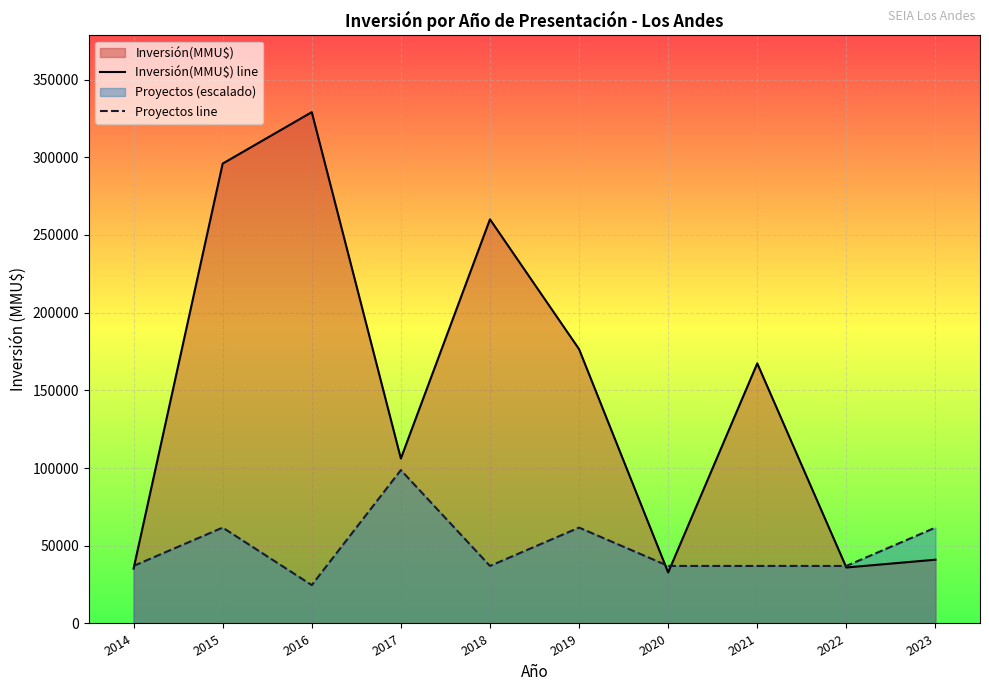

How many lines are shown in the chart?

2